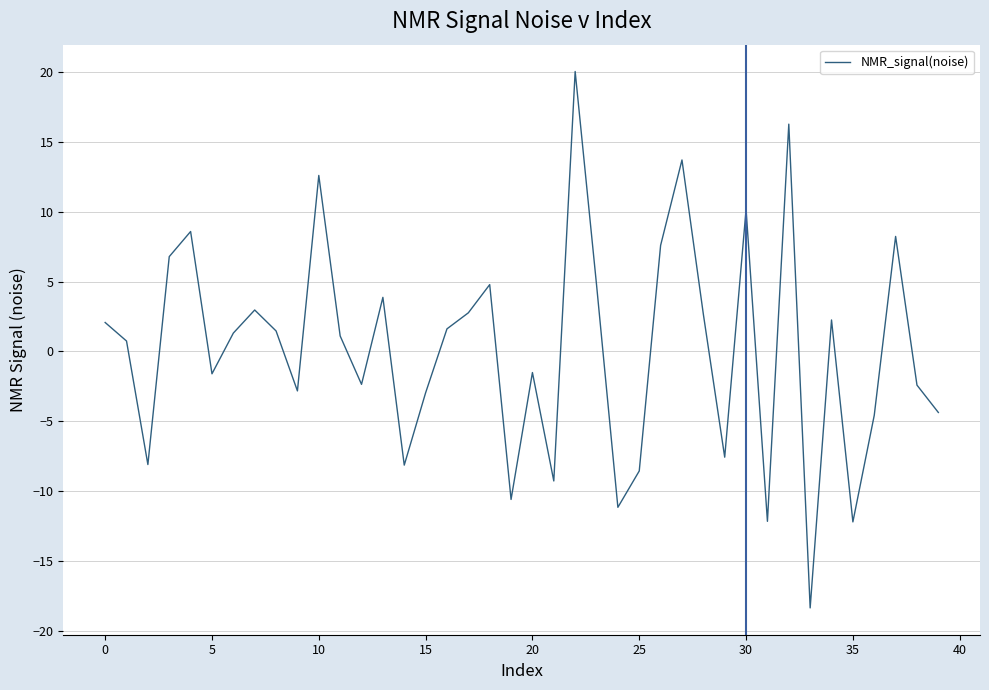

What is the greatest value displayed?

20.1